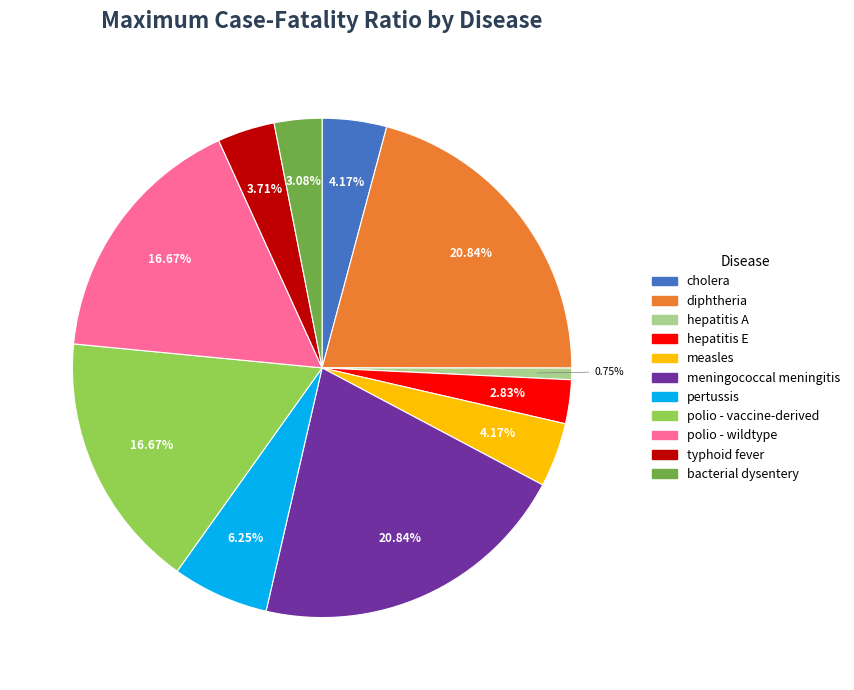

Which category has the smallest portion of the pie?

hepatitis A